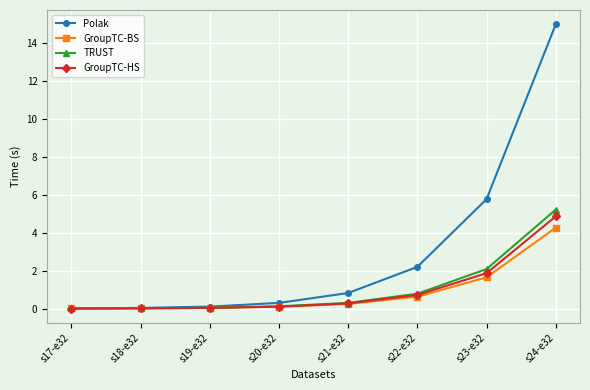

True or false: GroupTC-HS has a value of 0.0 at s19-e32.

True